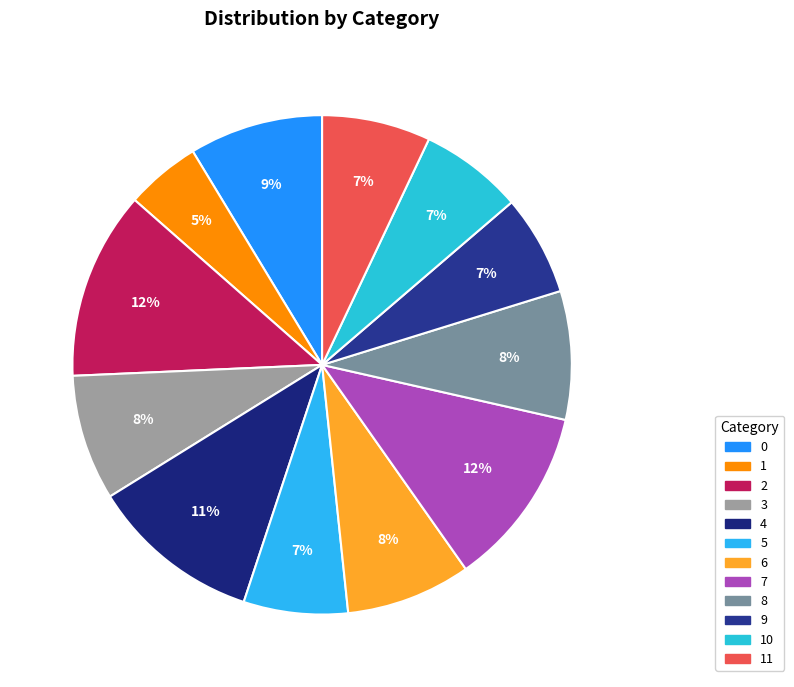

To the nearest percent, what is the average slice percentage?

8%